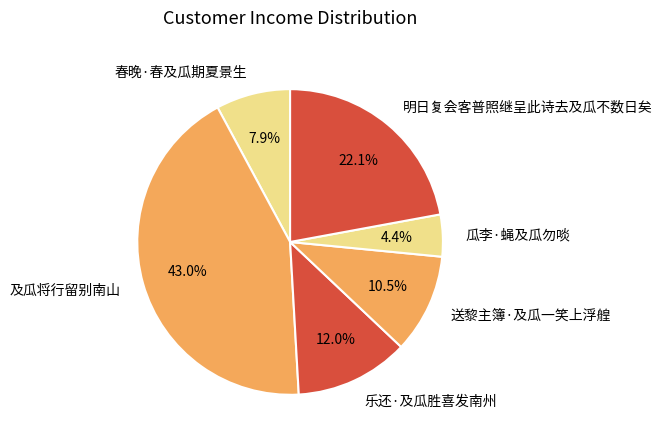

What is the ratio of the value at 乐还·及瓜胜喜发南州 to the value at 明日复会客普照继呈此诗去及瓜不数日矣?

0.5